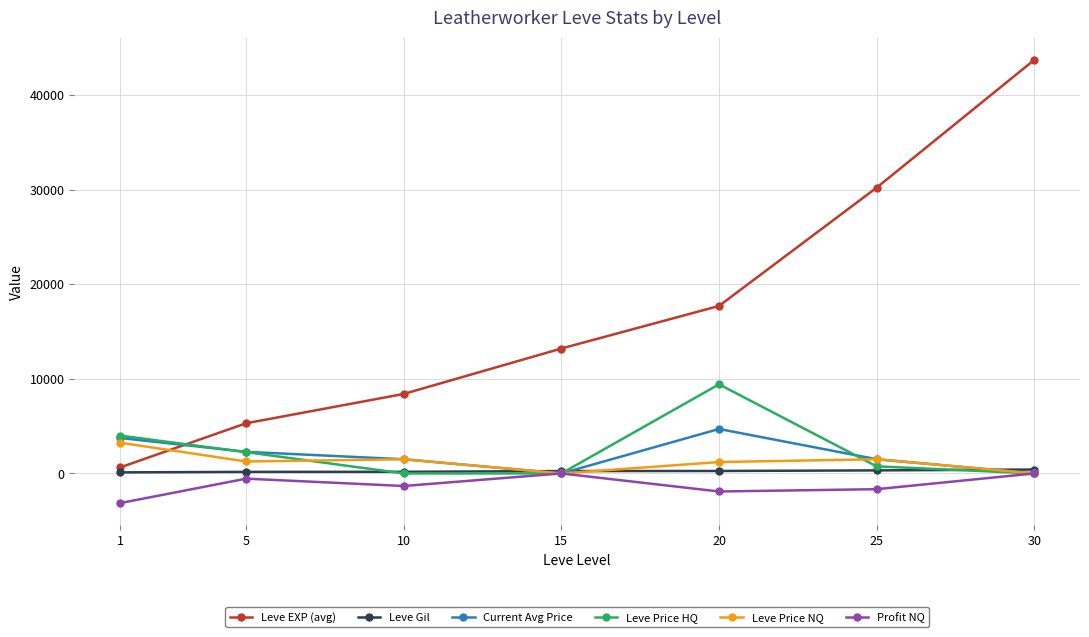

What are all the series names shown in the legend?

Leve EXP (avg), Leve Gil, Current Avg Price, Leve Price HQ, Leve Price NQ, Profit NQ